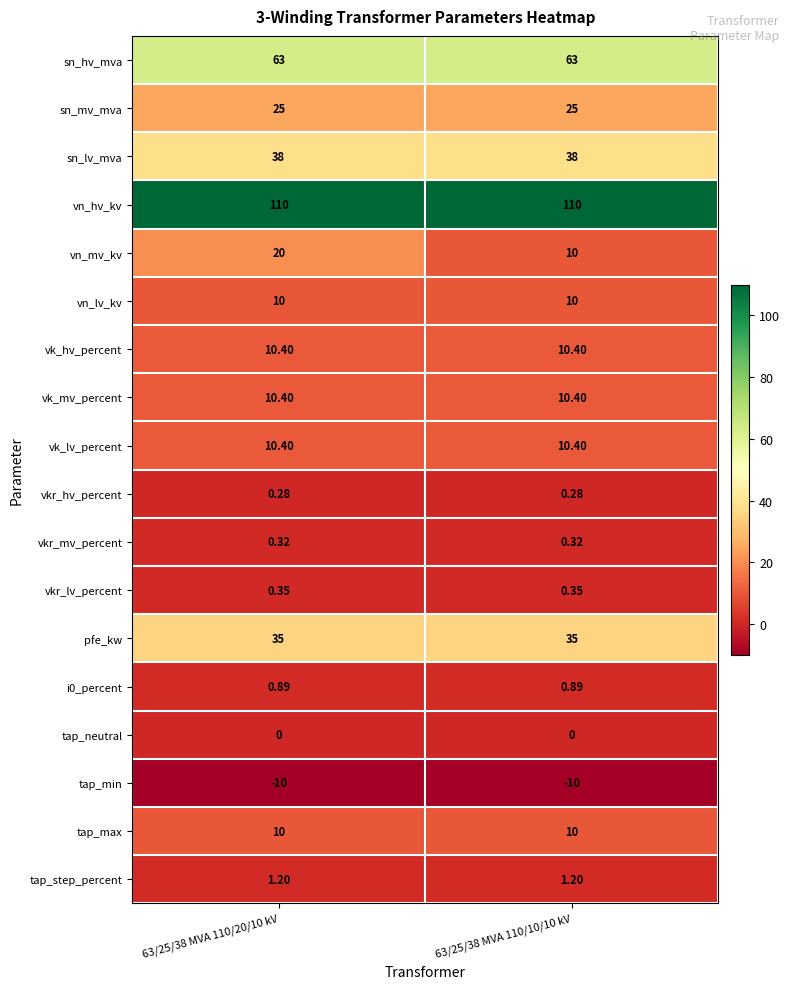

Count the number of categories in the chart.

2